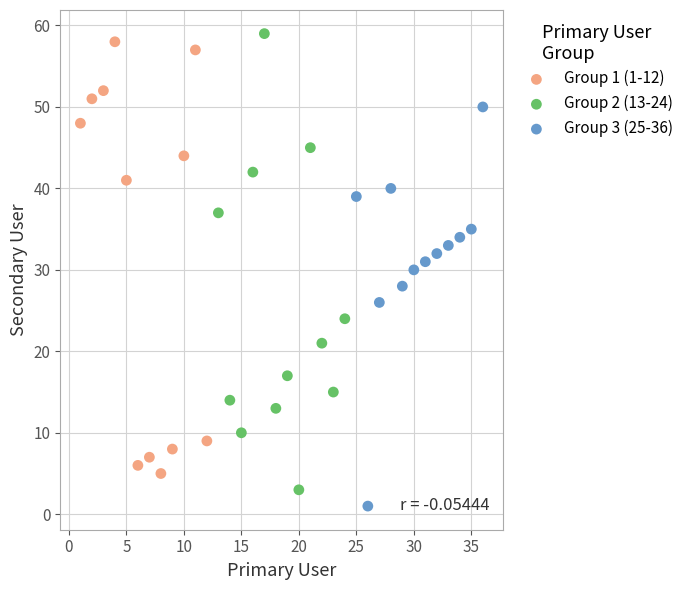

What are all the series names shown in the legend?

Group 1 (1-12), Group 2 (13-24), Group 3 (25-36)